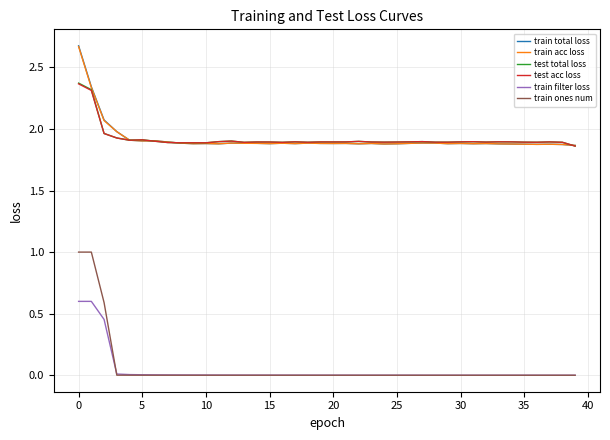

True or false: train filter loss and test total loss cross at least once.

False